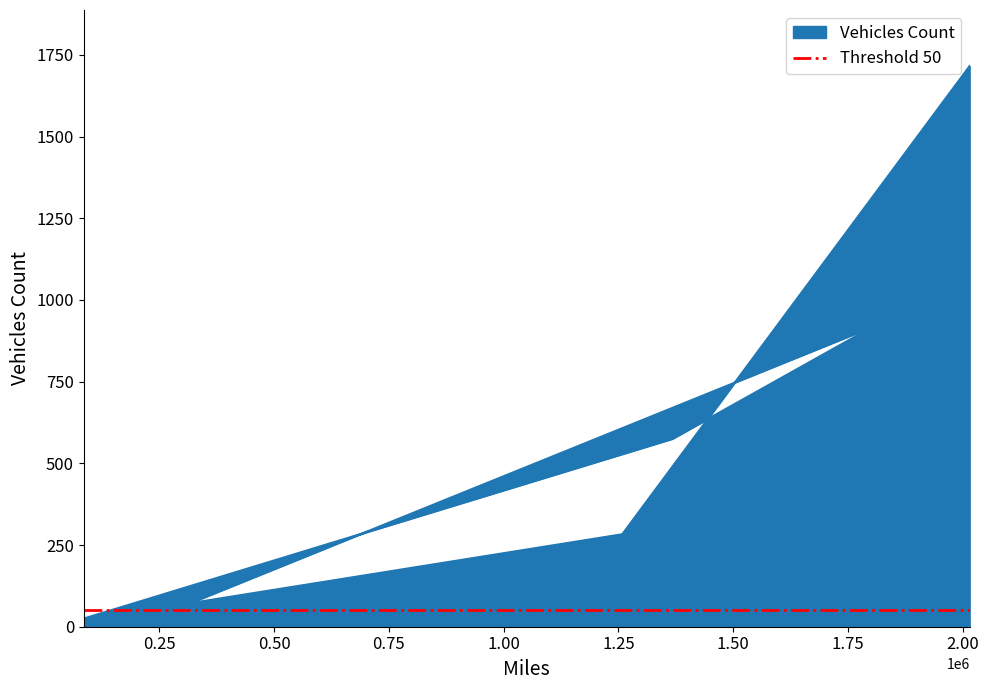

The value of Vehicles Count at India is 625.6. True or false?

False